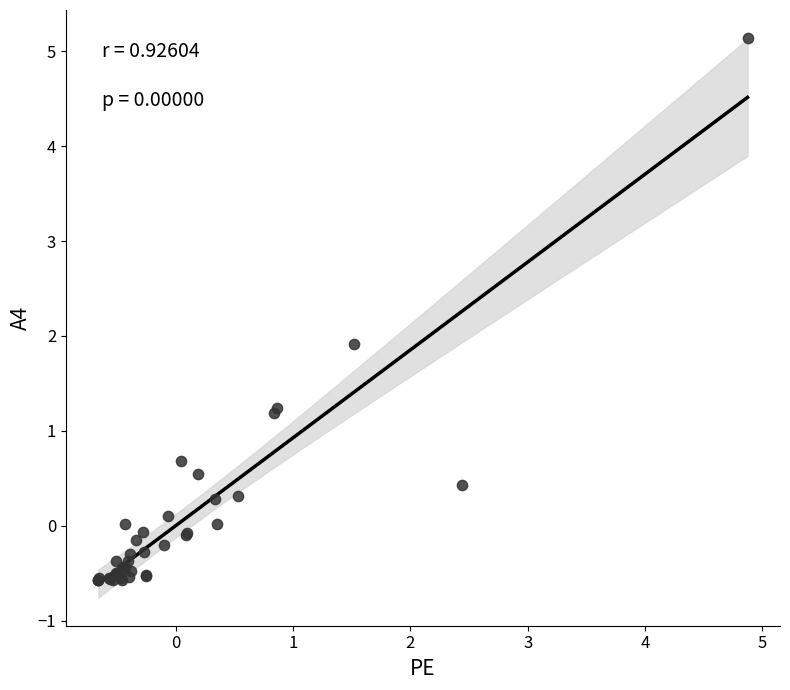

What Y value in the scatter plot is closest to 2?

1.9